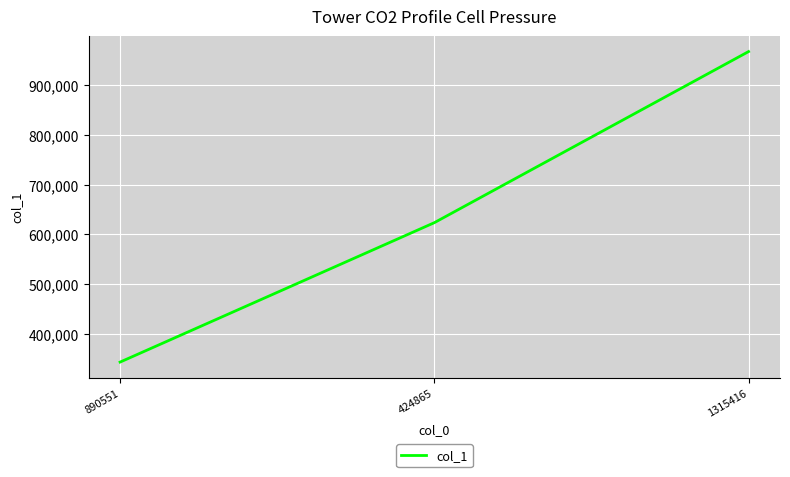

Reading left to right, what are all the values shown in this chart?

343608	623556	967164